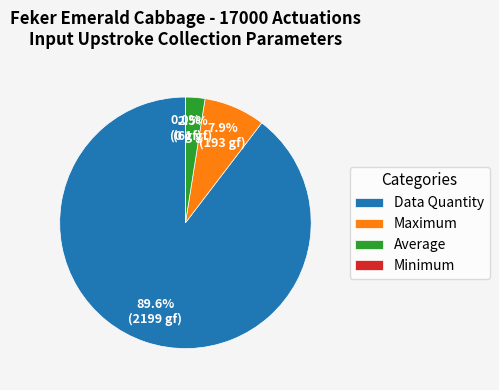

Do Average and Data Quantity together represent more than half of the pie?

Yes